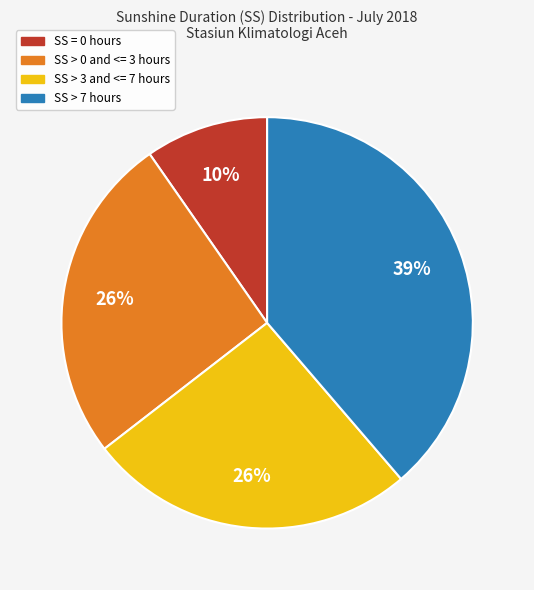

To the nearest percent, what is the average slice percentage?

25%